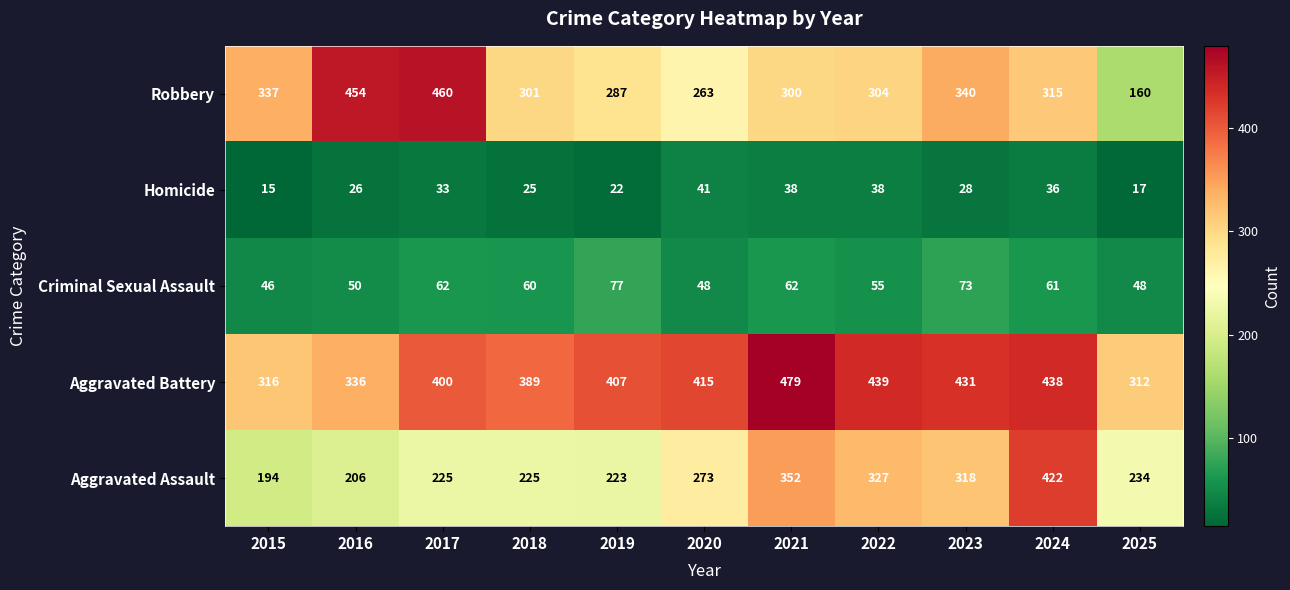

What is the difference between the maximum and minimum values in the Robbery series?

300